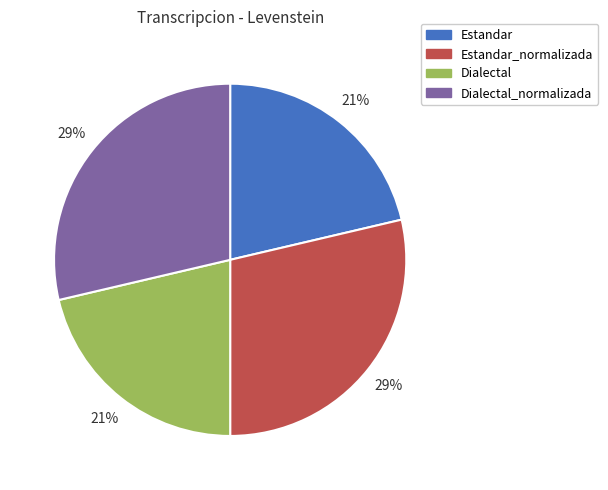

Combined, do Dialectal and Estandar account for over 50%?

No